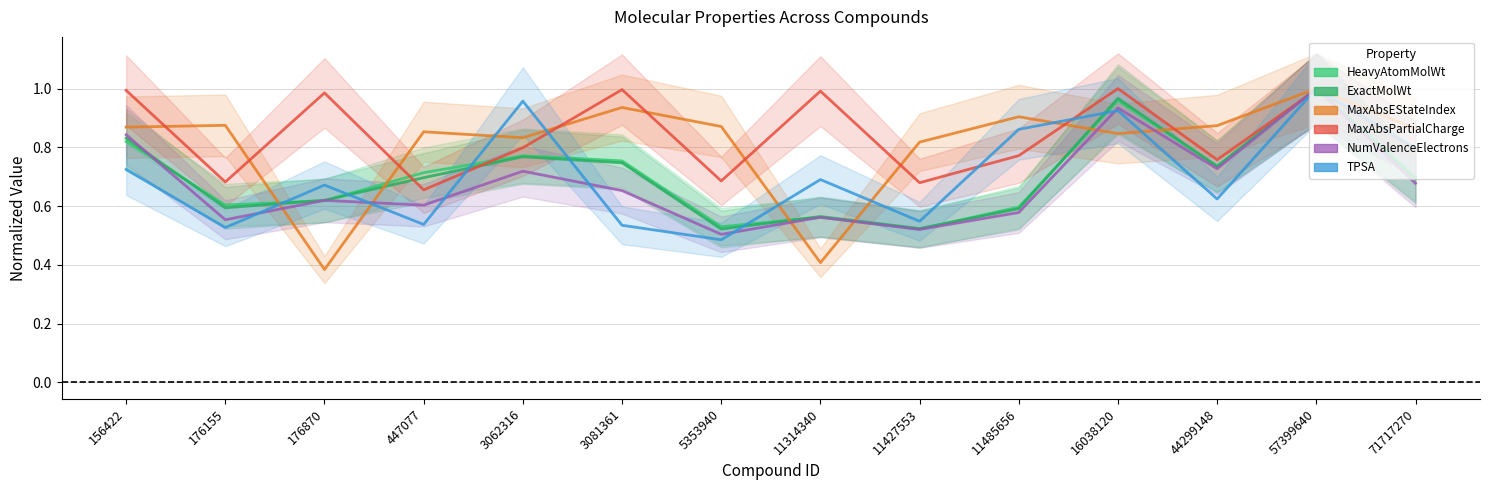

What is the spread (max minus min) of values at 44299148?

0.2